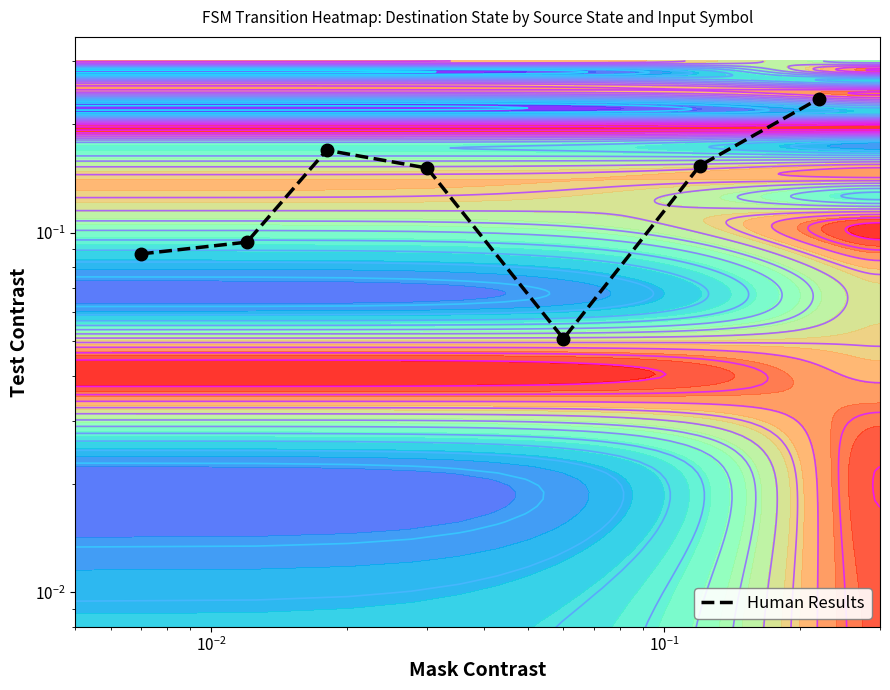

Reading left to right, what are all the values shown in this chart?

0.1	0.1	0.2	0.2	0.1	0.2	0.2